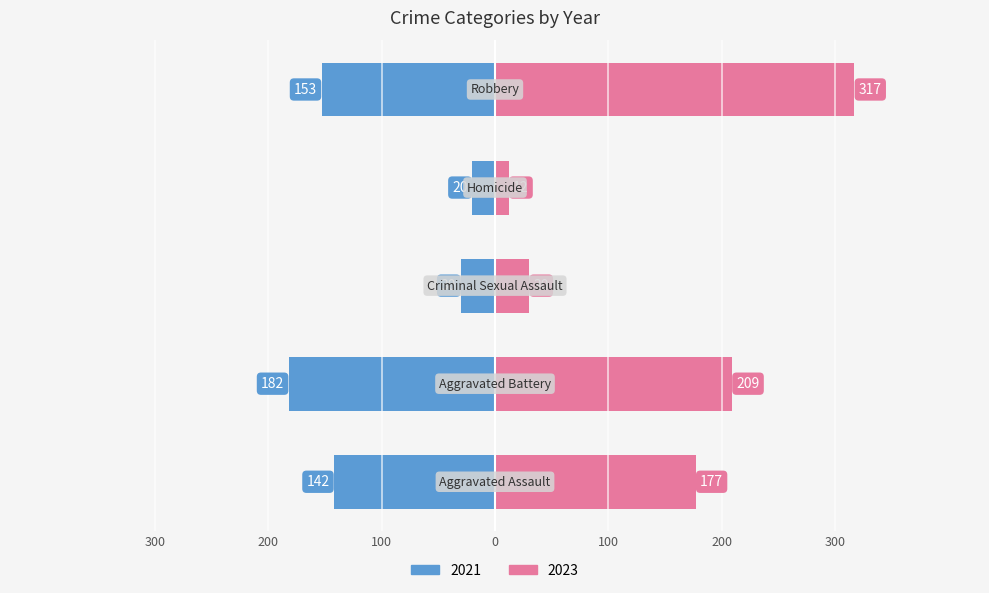

How many data points in 2023 are less than 177?

2